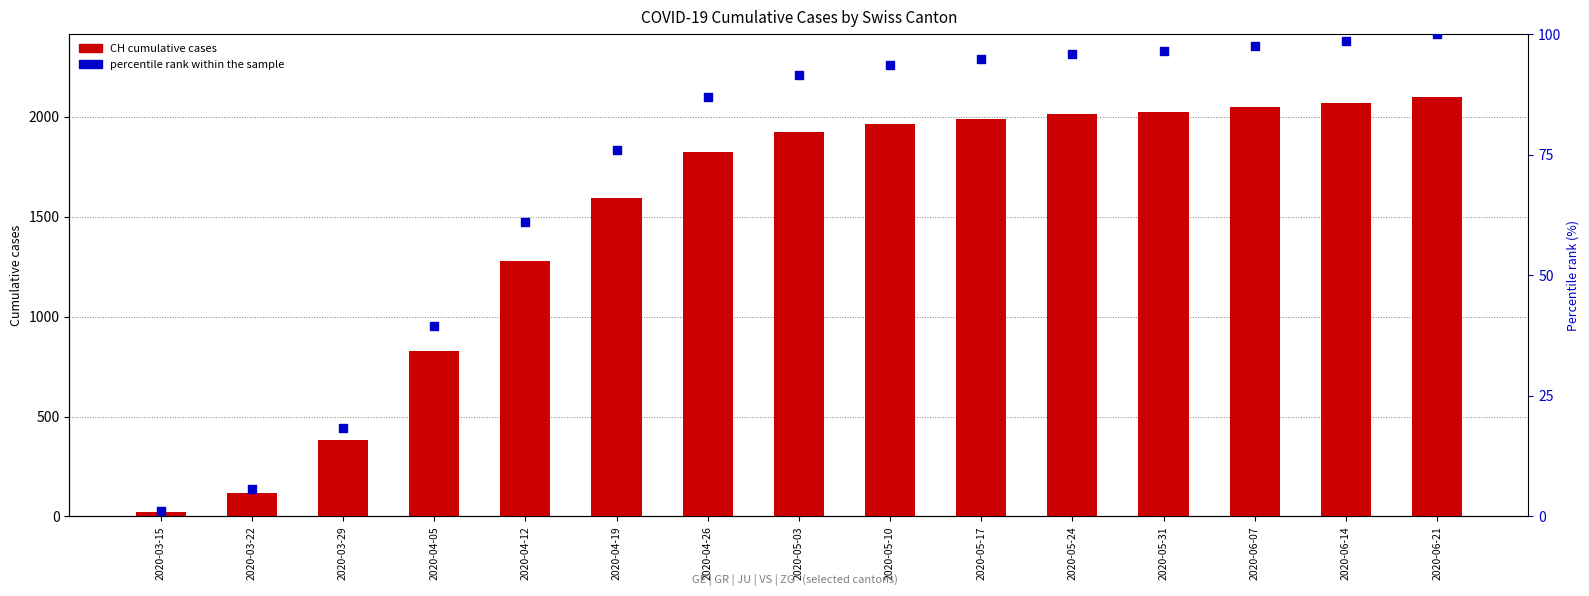

What are all the series names shown in the legend?

CH cumulative cases, percentile rank within the sample